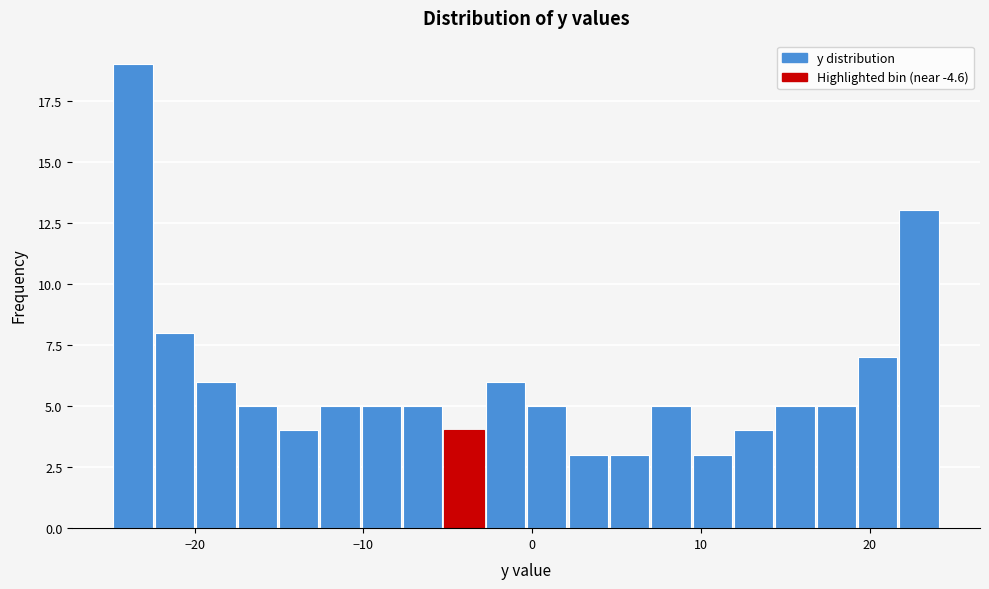

Around what value on the x-axis is the tallest bar? Give the approximate position of its centre, as read against the axis.

-24